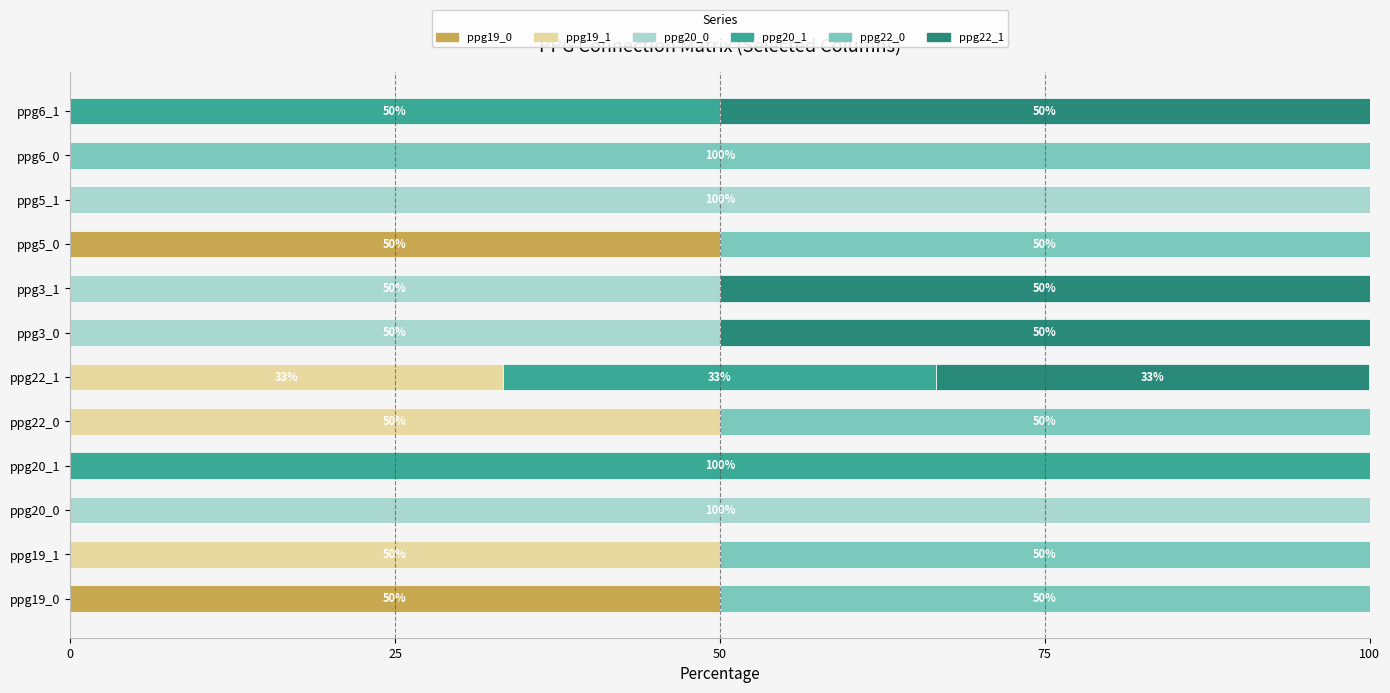

What is the total value across all series at ppg19_0?

100.0